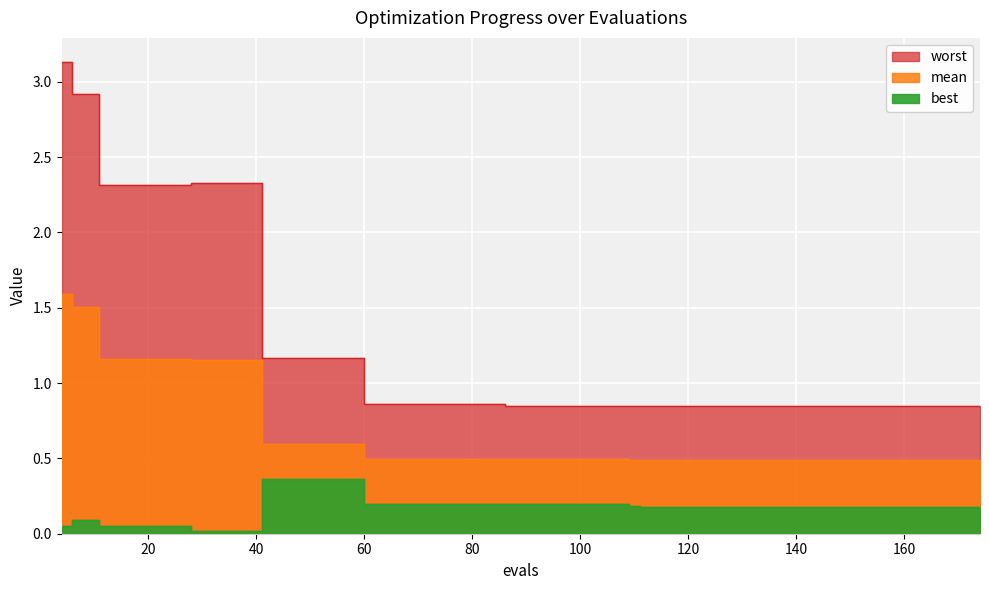

Reading right to left, extract all data points from this chart.

mean: 0.5	0.5	0.5	0.5	0.5	0.5	0.5	0.5	0.5	0.5	0.5	0.5	0.5	0.5	0.5	0.6	1.2	1.2	1.5	1.6
best: 0.2	0.2	0.2	0.2	0.2	0.2	0.2	0.2	0.2	0.2	0.2	0.2	0.2	0.2	0.2	0.4	0.0	0.1	0.1	0.1
worst: 0.8	0.8	0.8	0.8	0.8	0.8	0.8	0.8	0.8	0.8	0.8	0.8	0.8	0.8	0.9	1.2	2.3	2.3	2.9	3.1